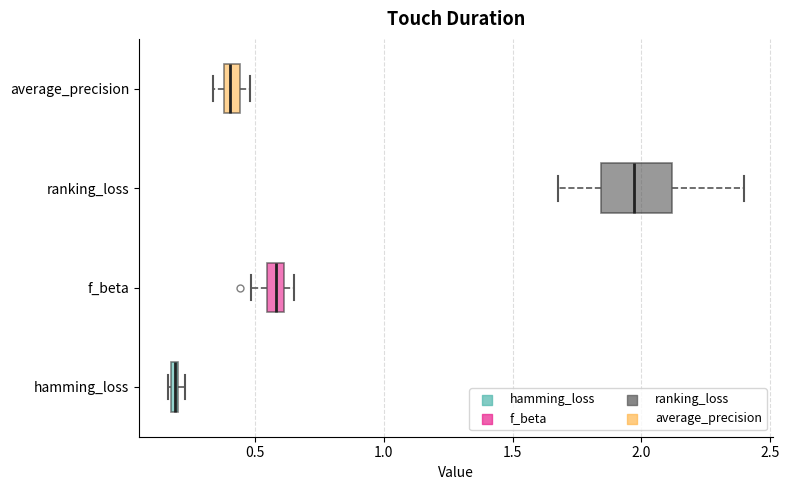

Which box's median line is the furthest to the left?

hamming_loss